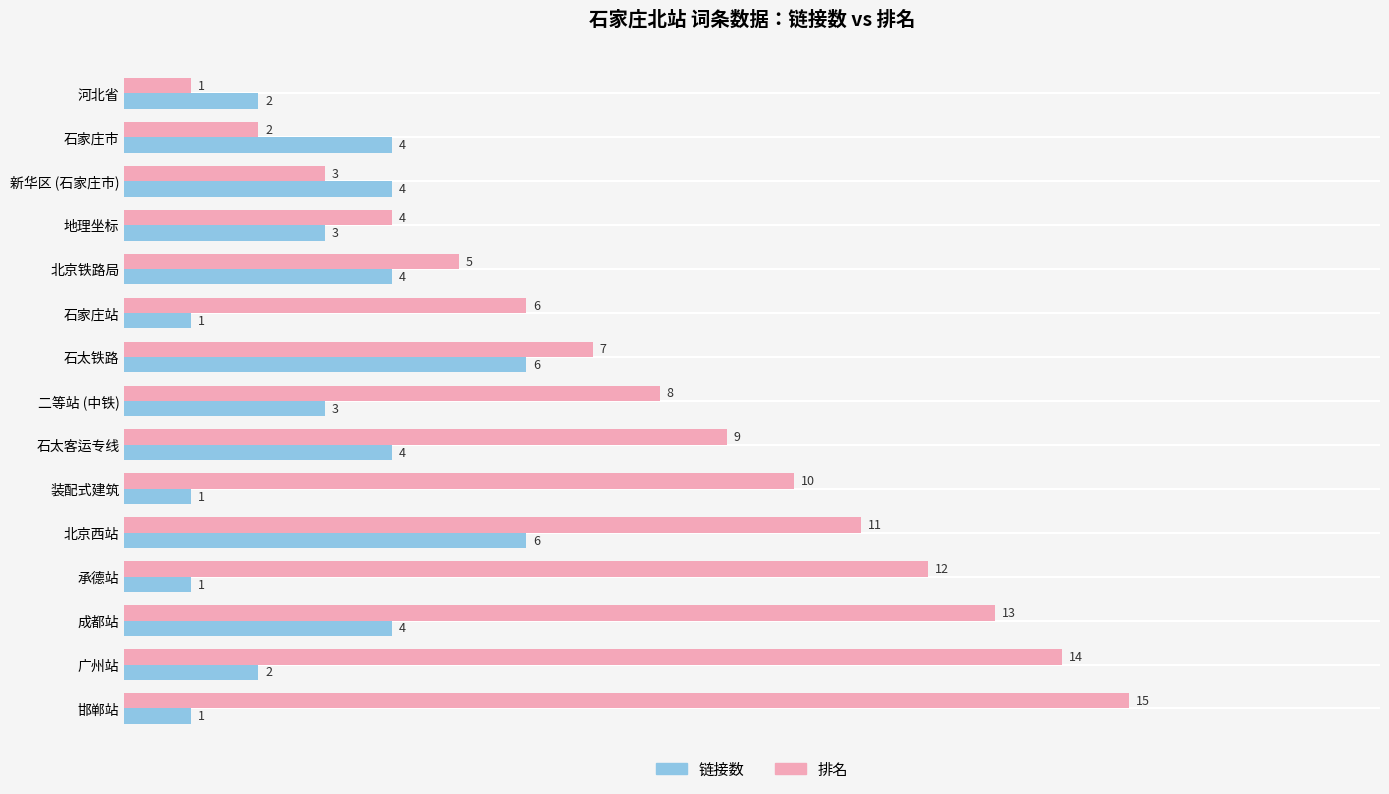

What is the sum of the 排名 values at 装配式建筑 and 新华区 (石家庄市)?

13